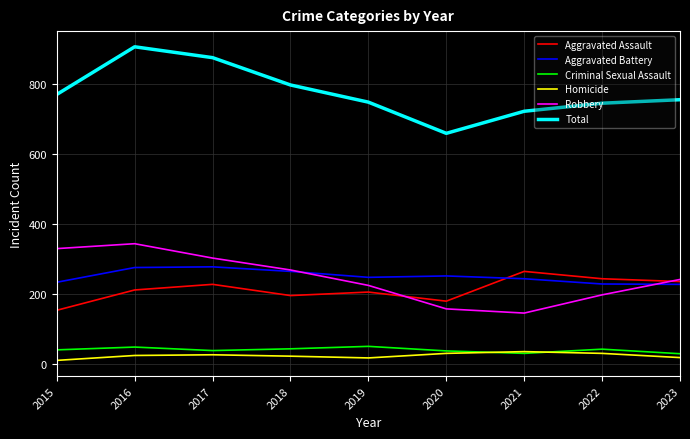

At which category does Robbery reach its first local peak?

2016